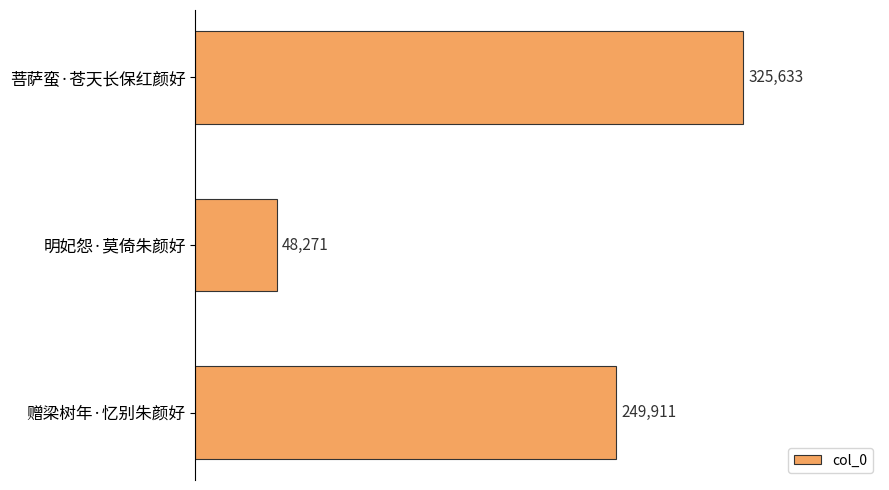

What position from the bottom is 赠梁树年·忆别朱颜好?

1